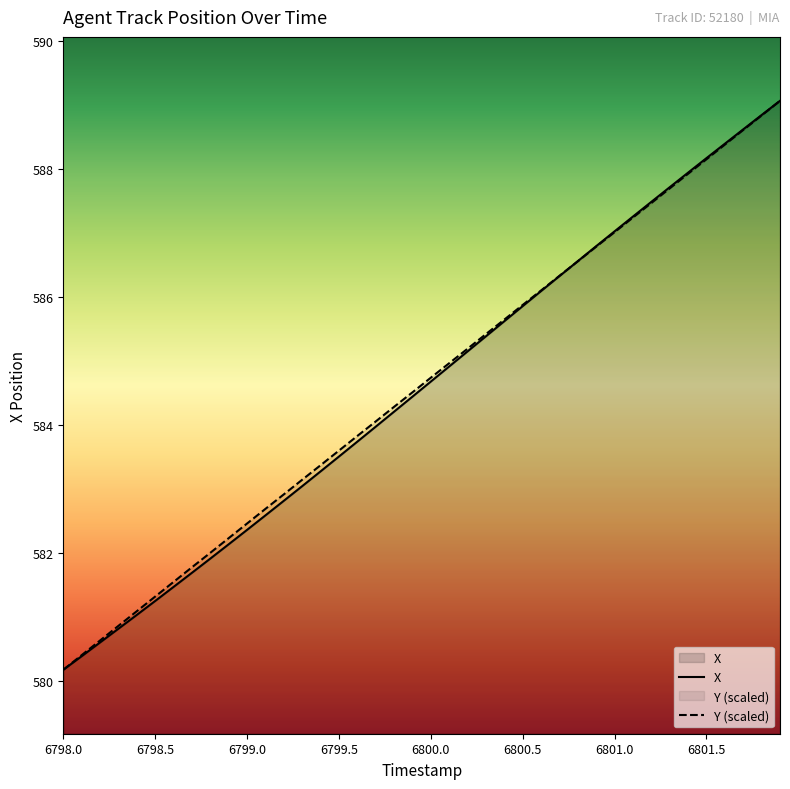

True or false: Y has more than 2 interior local peaks.

False